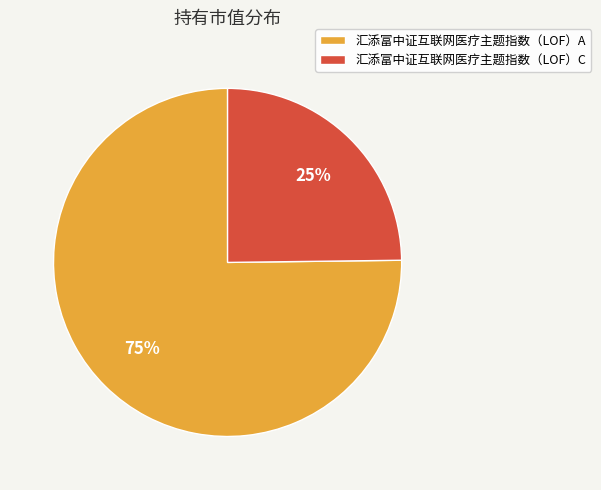

To the nearest percent, what portion does 汇添富中证互联网医疗主题指数（LOF）A represent?

75%